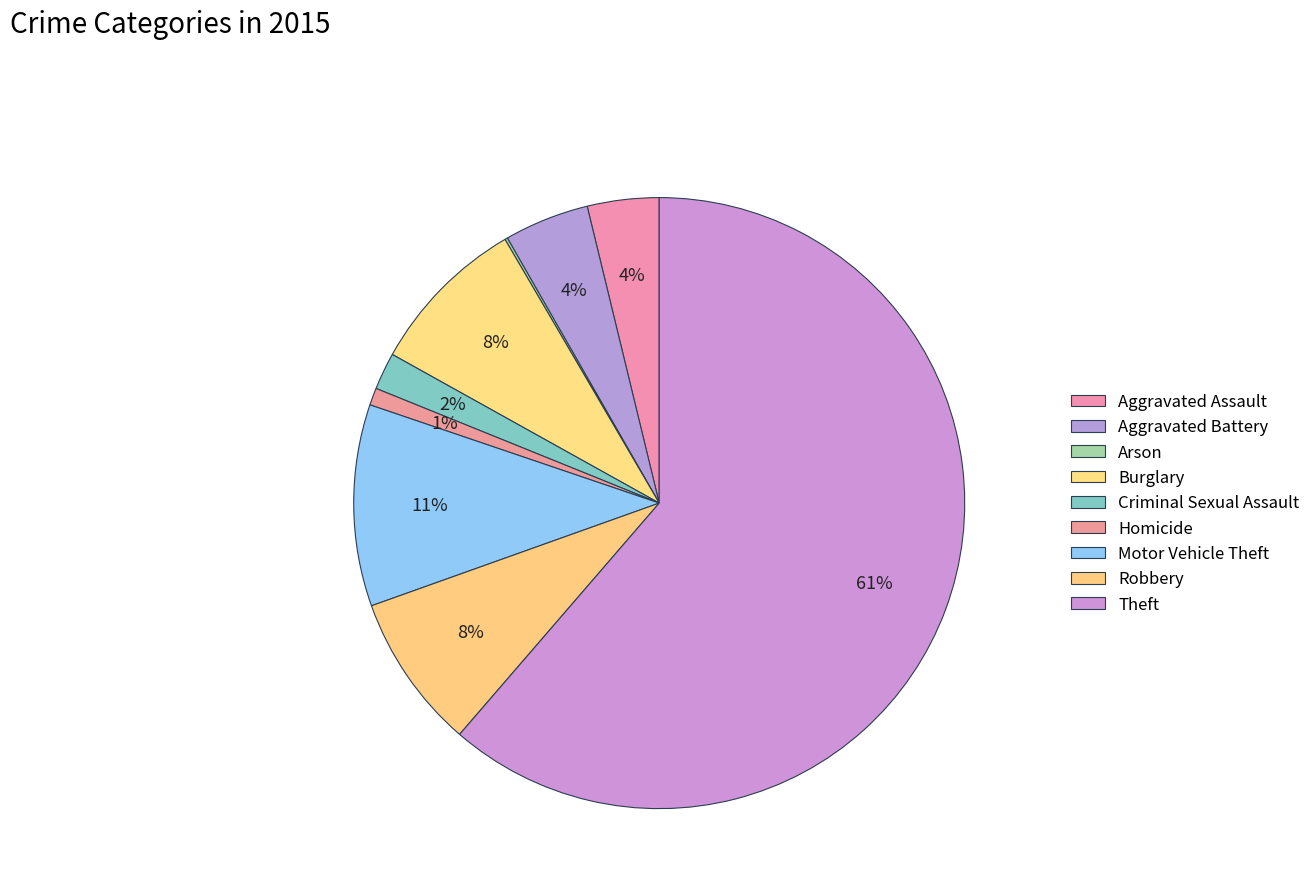

To the nearest percent, what is the average slice percentage?

11%